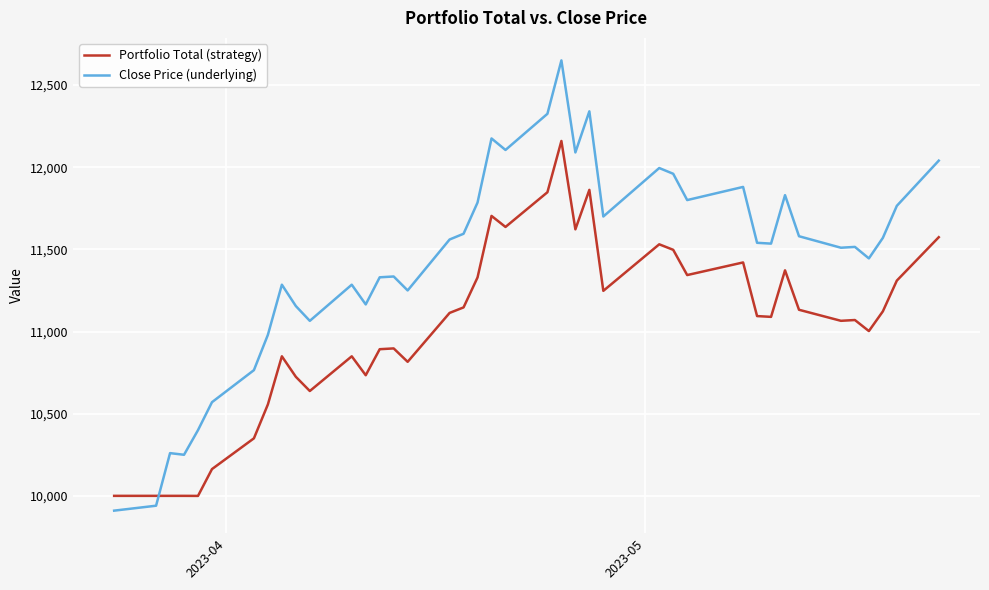

Which series has the widest spread of values?

Close Price (underlying)